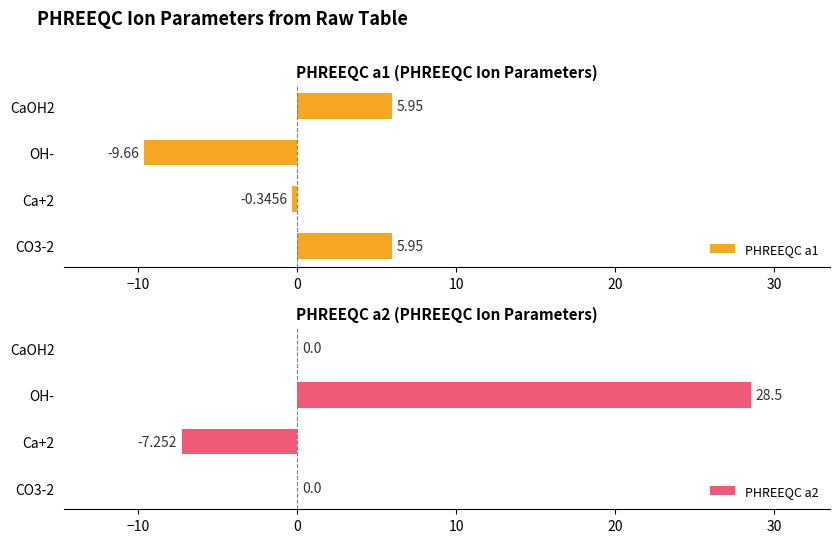

Reading right to left, transcribe all the data shown in this chart.

PHREEQC a1: 6.0	-9.7	-0.3	6.0
PHREEQC a2: 0.0	28.5	-7.3	0.0